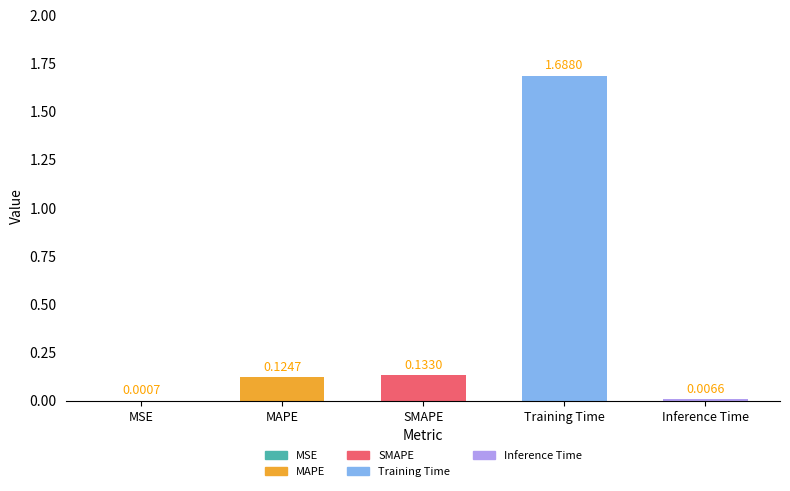

Which has a higher value, MAPE or Training Time?

Training Time